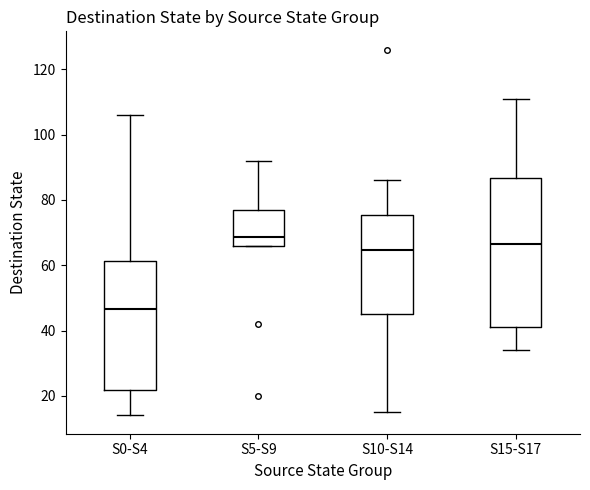

Which box has the lowest median line?

S0-S4